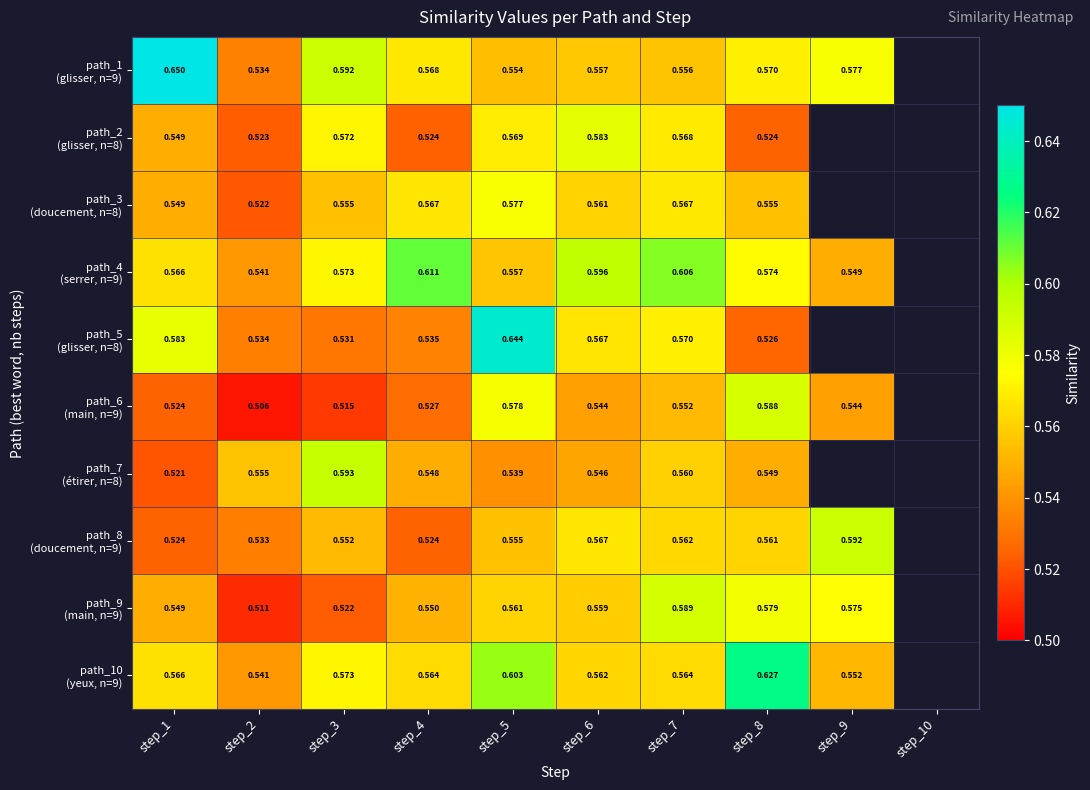

Rank the series at step_8 from lowest to highest value.

path_2 (glisser, n=8), path_5 (glisser, n=8), path_7 (étirer, n=8), path_3 (doucement, n=8), path_8 (doucement, n=9), path_1 (glisser, n=9), path_4 (serrer, n=9), path_9 (main, n=9), path_6 (main, n=9), path_10 (yeux, n=9)